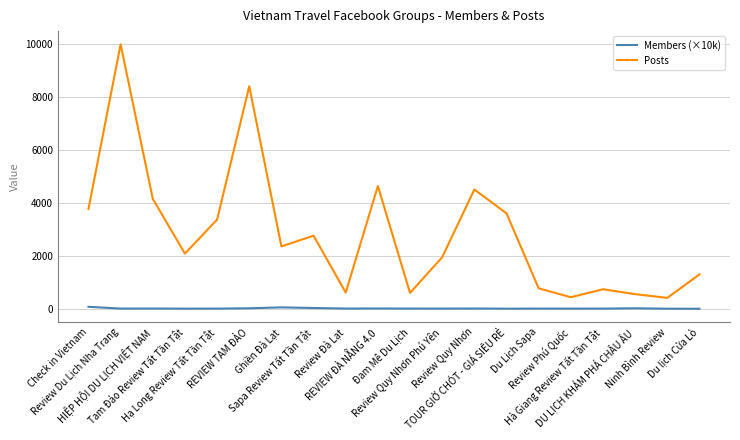

What is the difference between the second highest and second lowest values in the Posts series?

7979.0